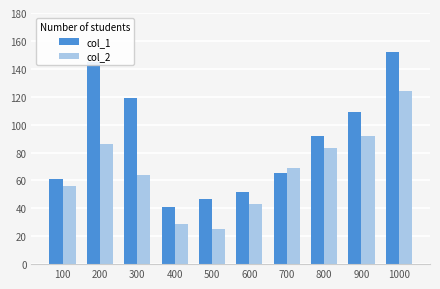

Which category has the highest value across all series?

1000